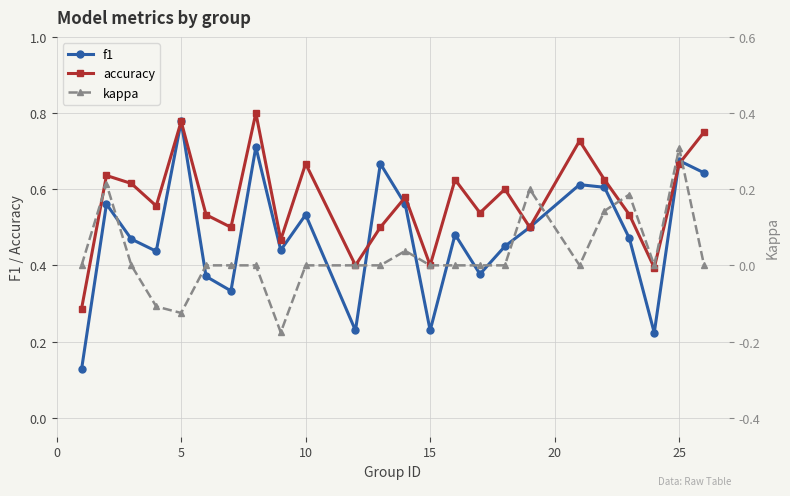

In accuracy, how many points are lower than both neighbors (excluding endpoints)?

8